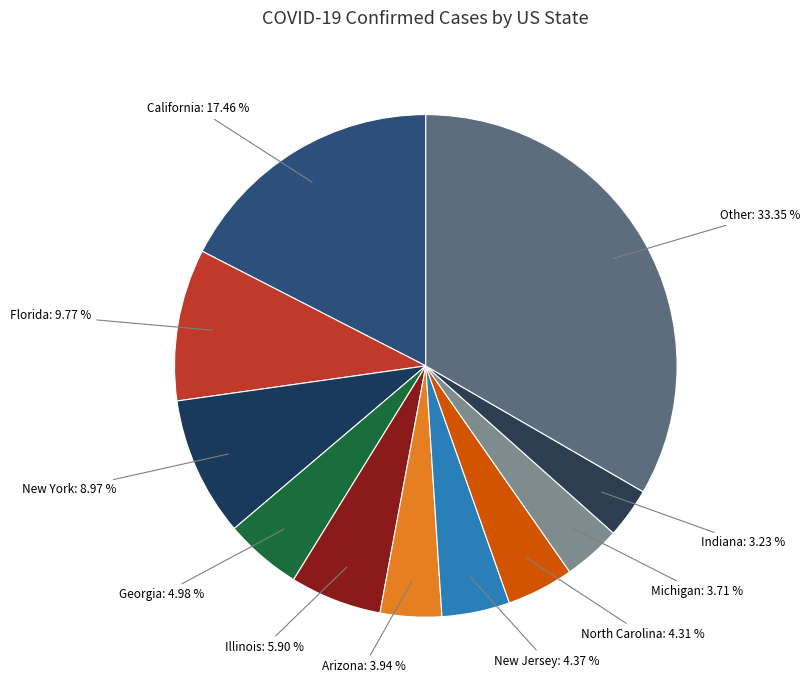

Count the number of slices in the pie.

11